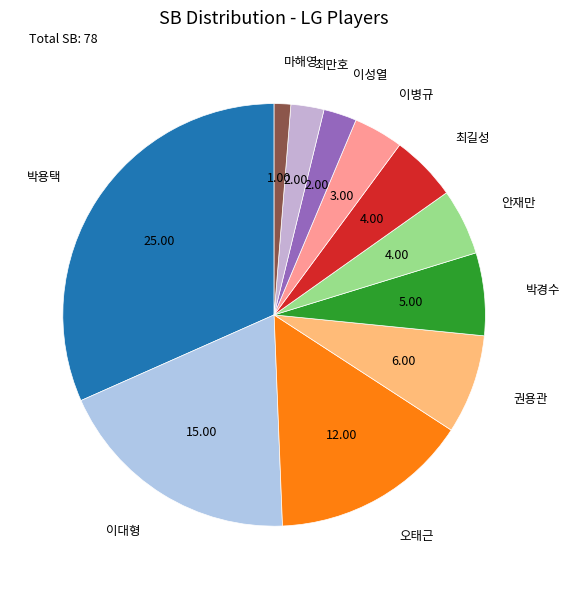

Is the sum of 이대형 and 권용관 greater than half?

No